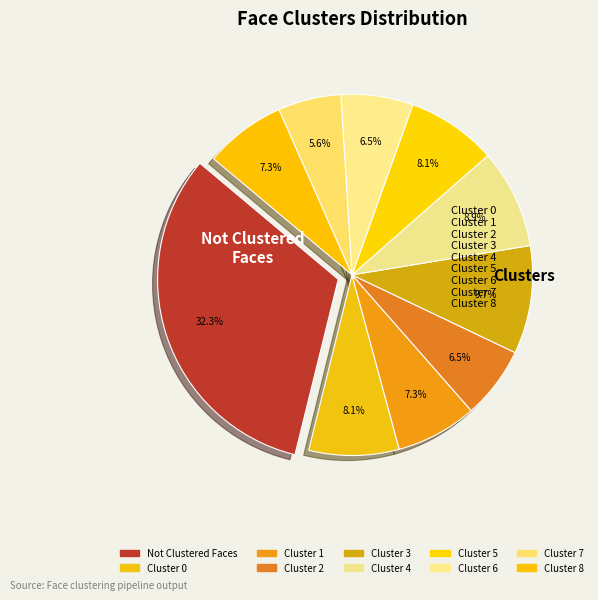

To the nearest percent, what portion does Cluster 4 represent?

9%